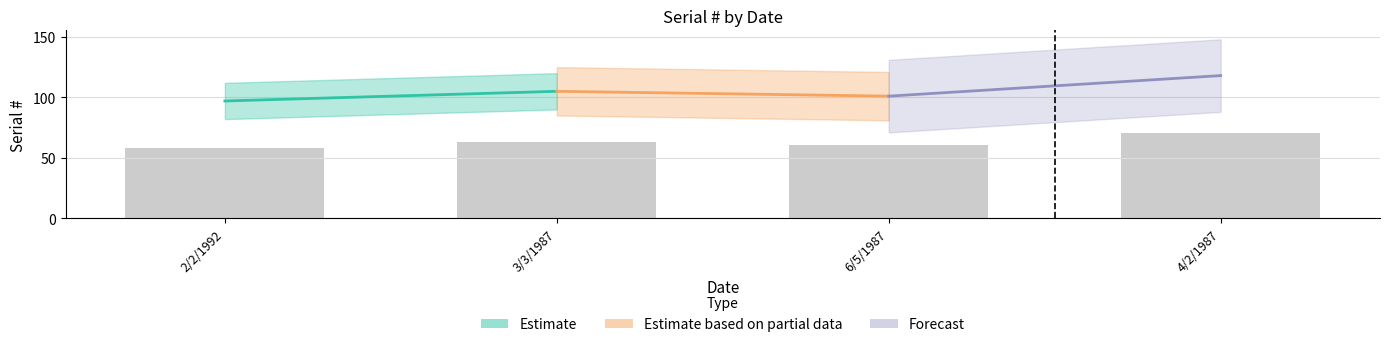

The chart shows a value of 63.0 at 3/3/1987. True or false?

True